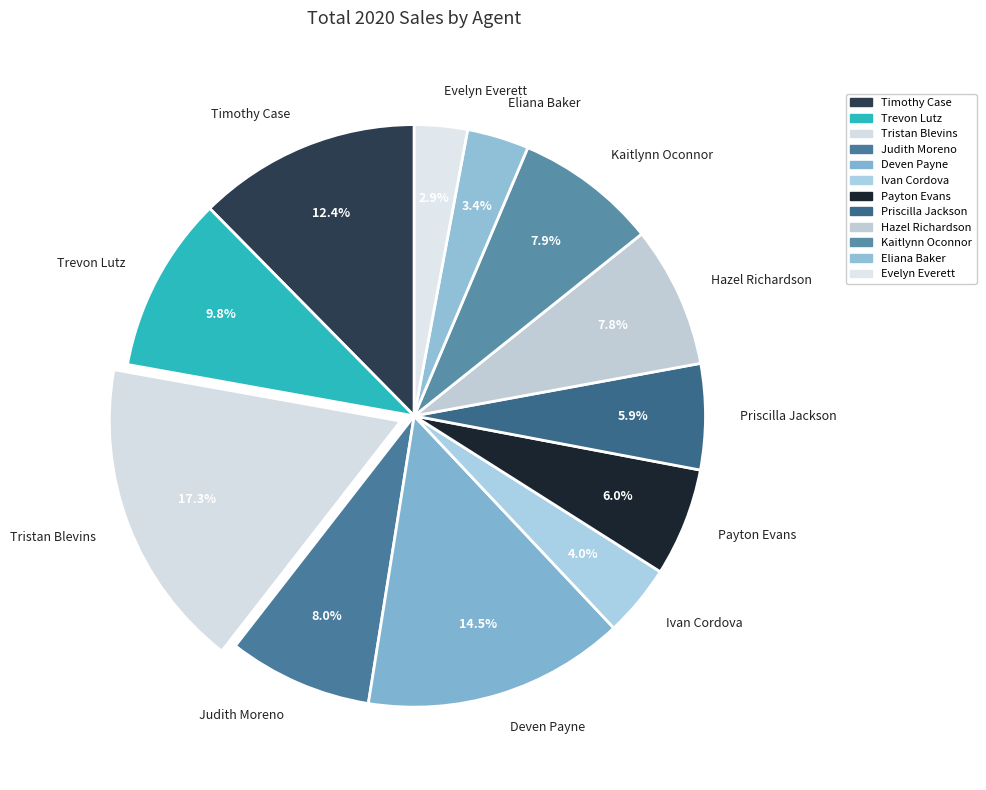

To the nearest percent, what portion does Tristan Blevins represent?

17%